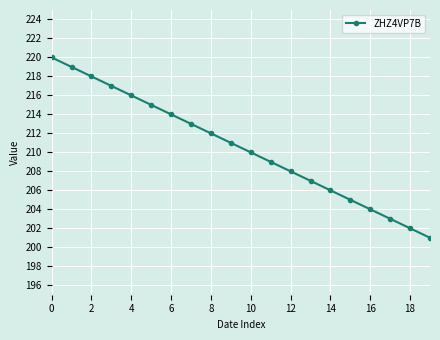

What is the value of the 8th point from the left?

213